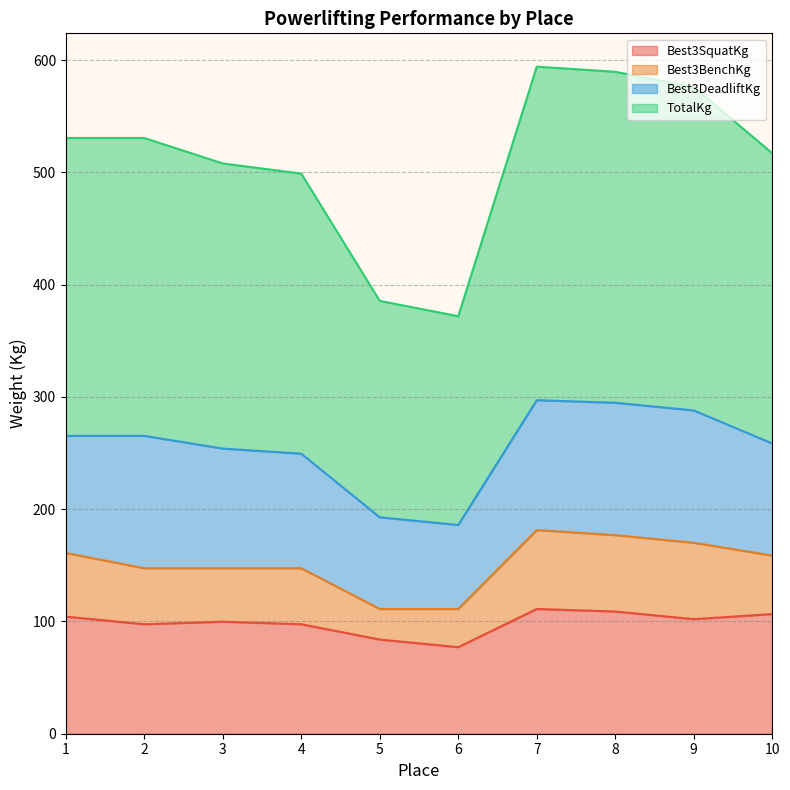

True or false: TotalKg and Best3SquatKg intersect in this chart.

False